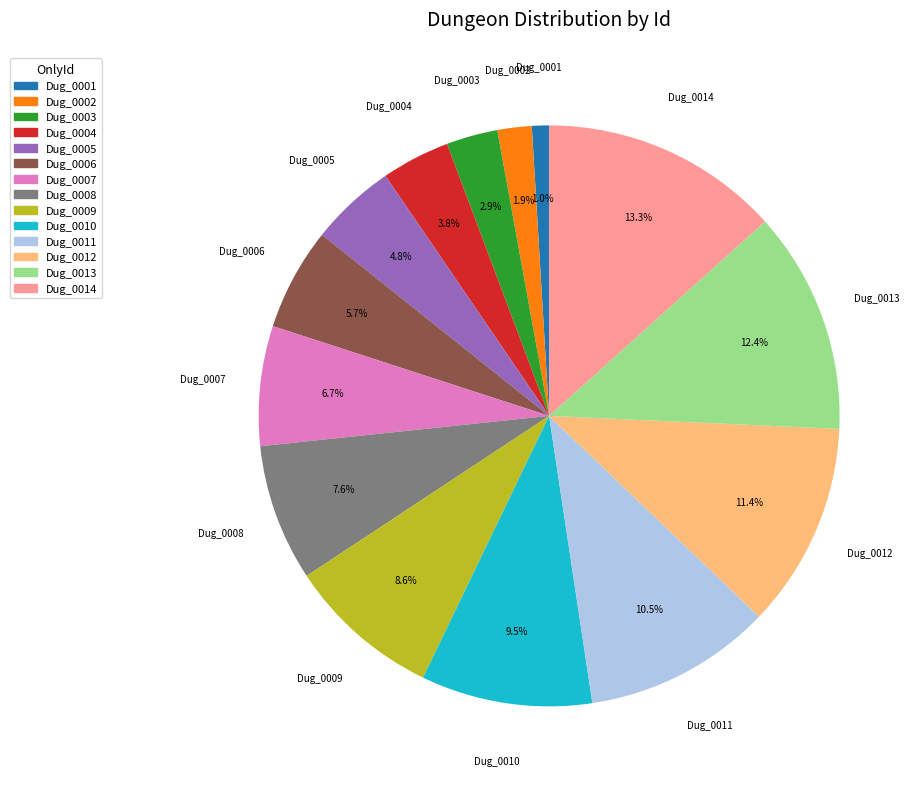

The Dug_0010 slice represents 20% of the pie. True or false?

False